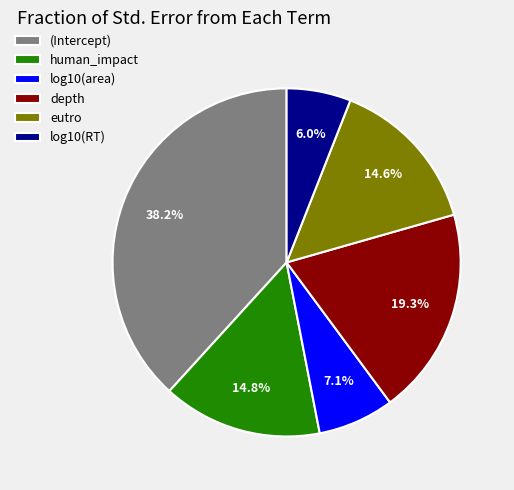

To the nearest percent, what is the difference between the largest and smallest slice percentages?

32%